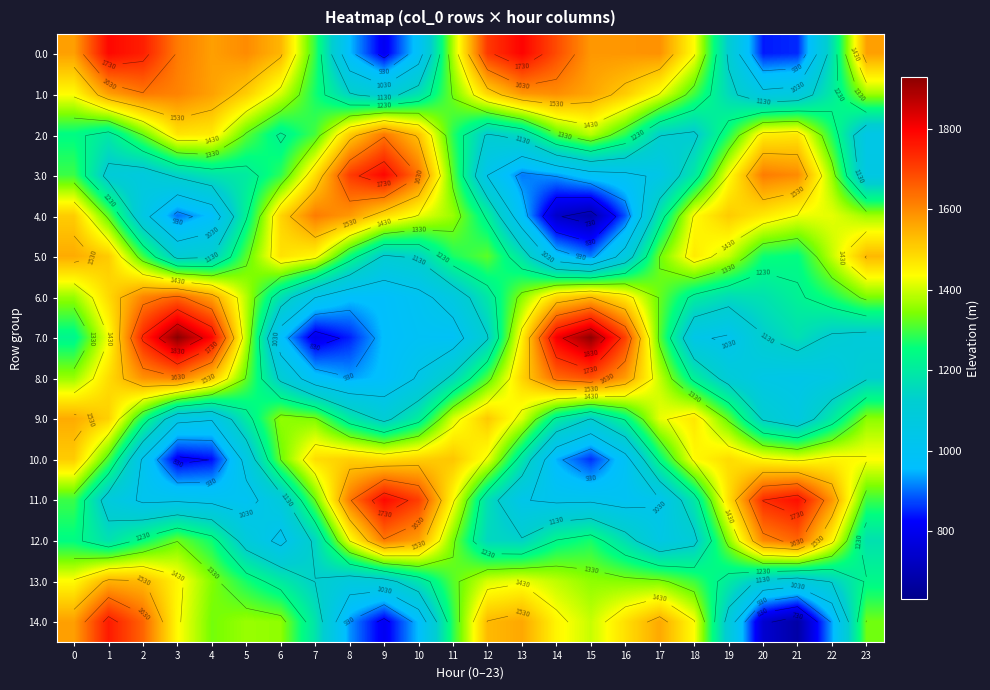

What is the difference between the second highest and minimum values in the 11.0 series?

777.7